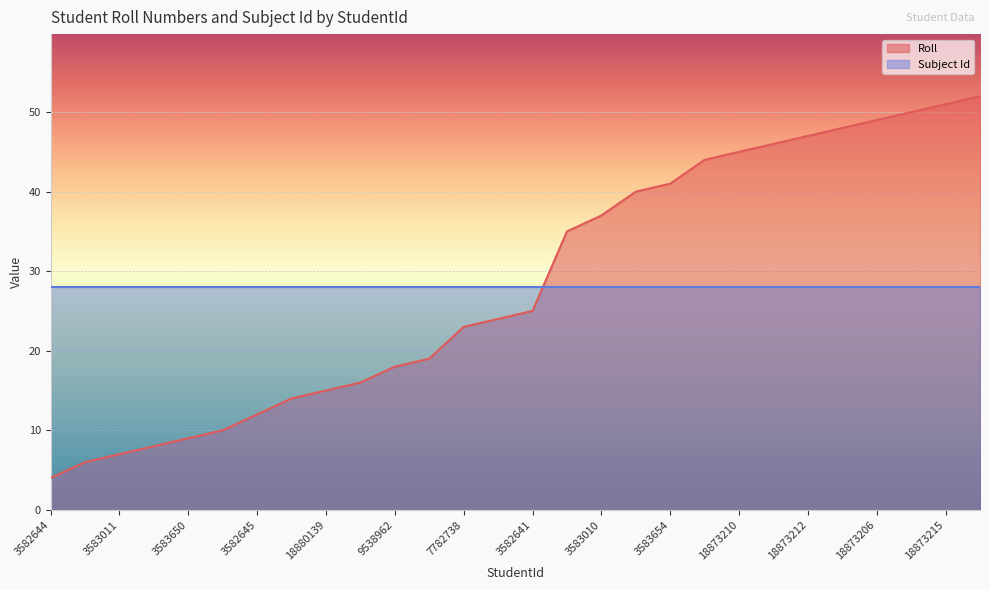

The value at 18873206 is 49. True or false?

True